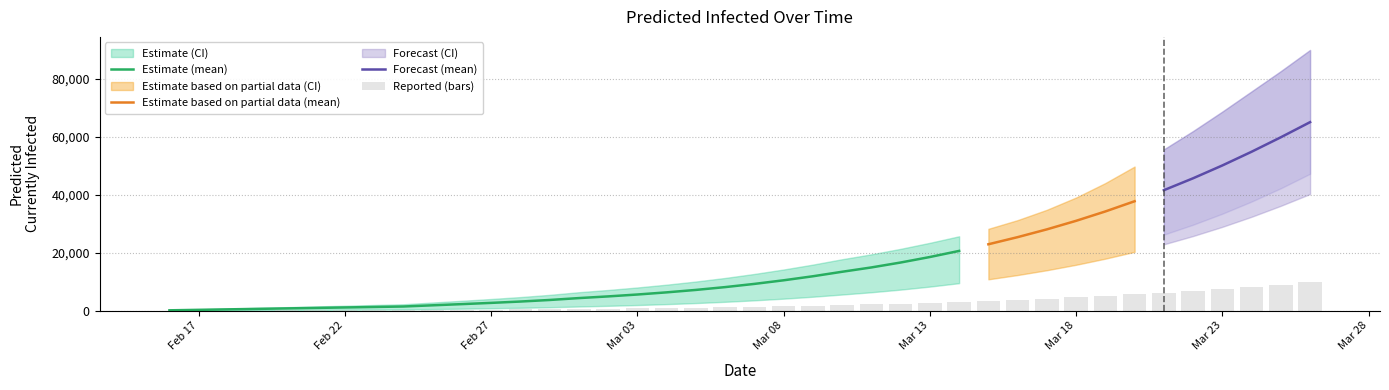

What is the highest value of the Estimate (mean) series?

20655